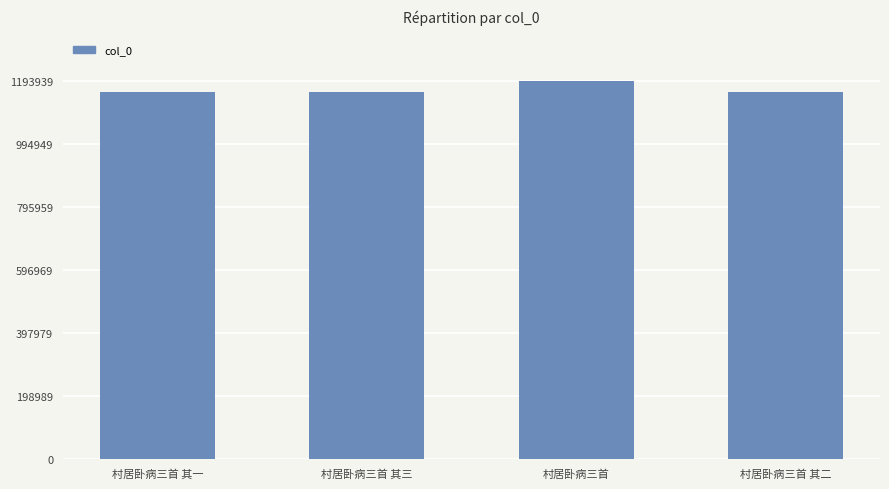

What is the difference between the values at 村居卧病三首 and 村居卧病三首 其三?

36686